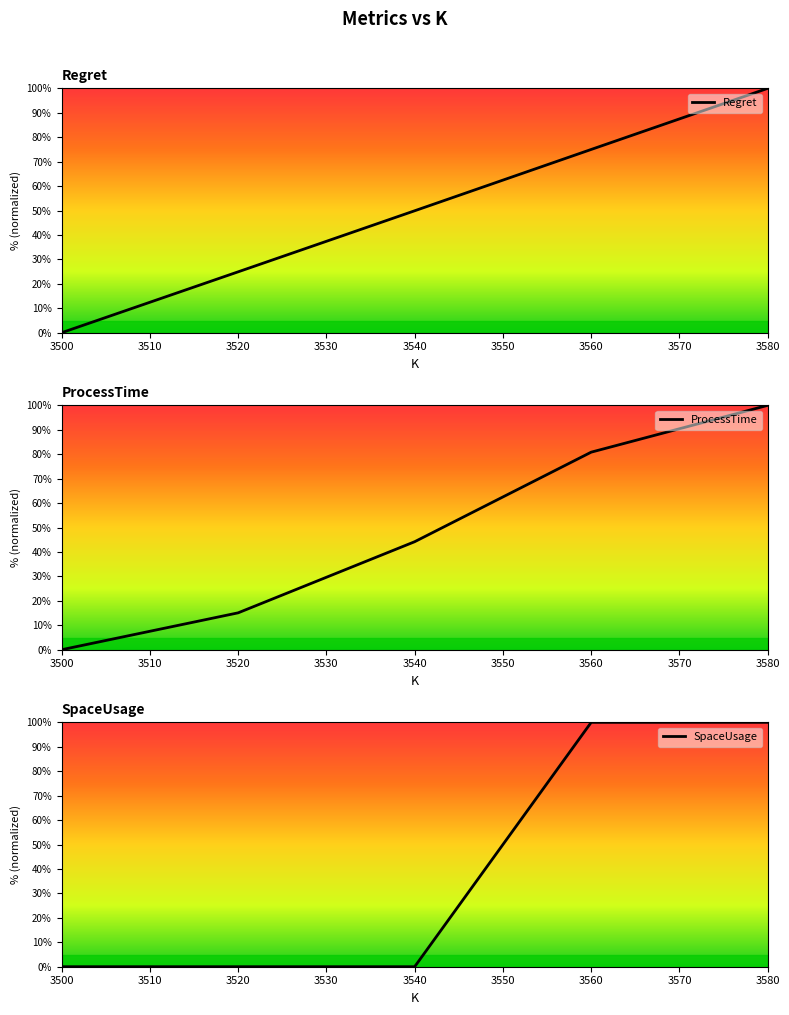

Is it true that Regret equals 107.2 at 3560?

False